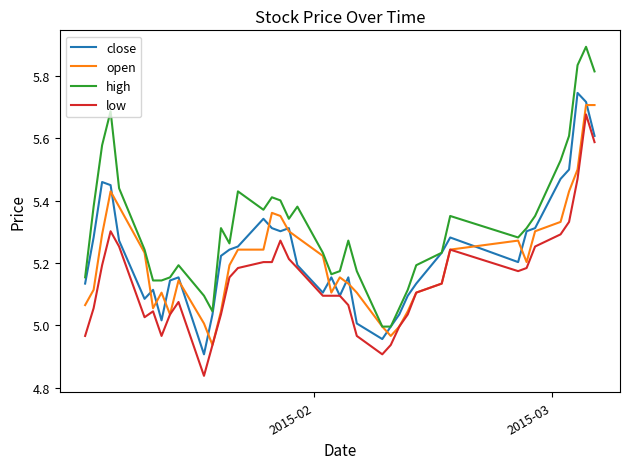

Which series has the widest spread of values?

high